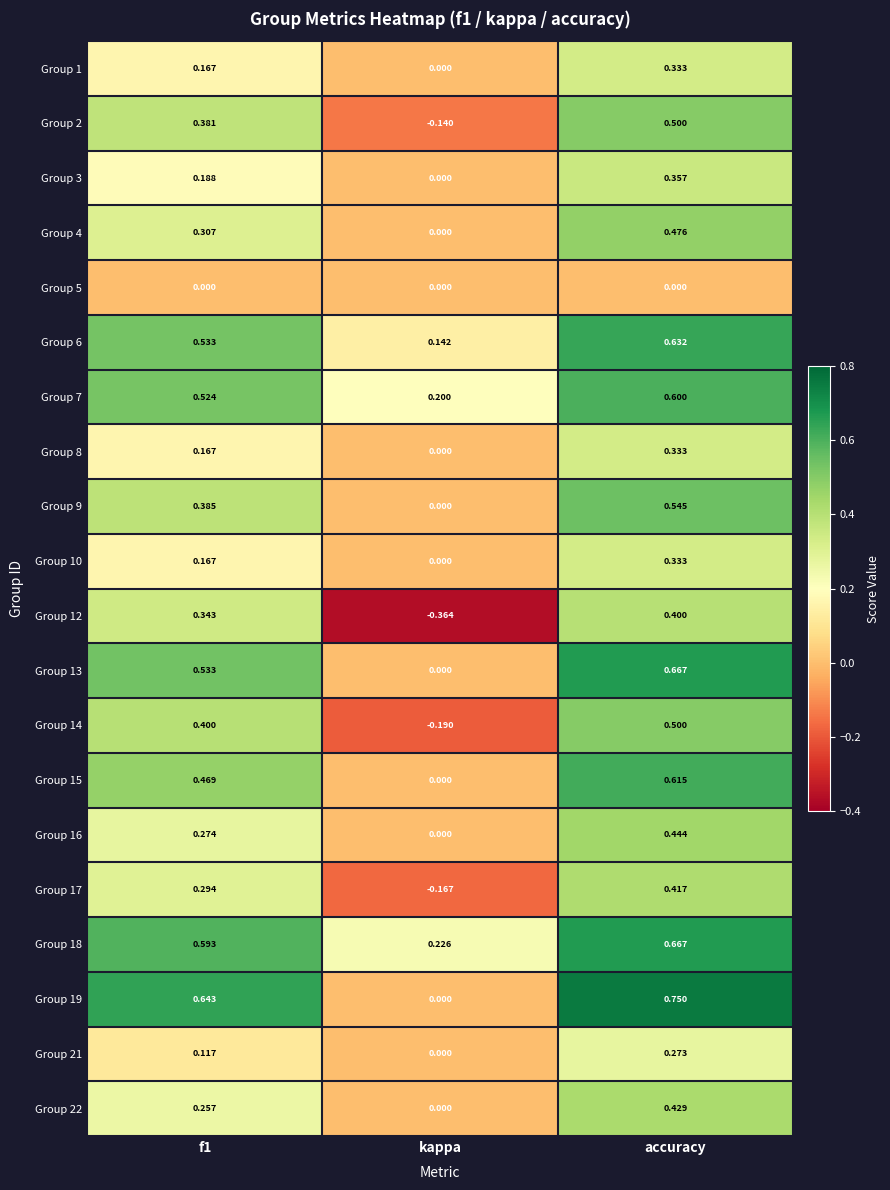

Which category has the lowest value in the Group 4 series?

kappa